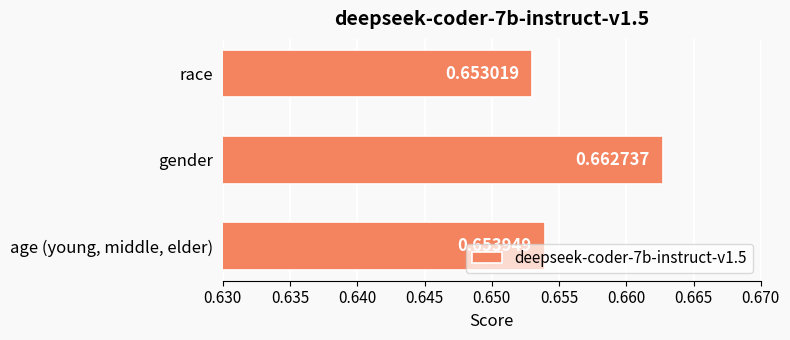

Which label corresponds to the largest value in the chart?

gender